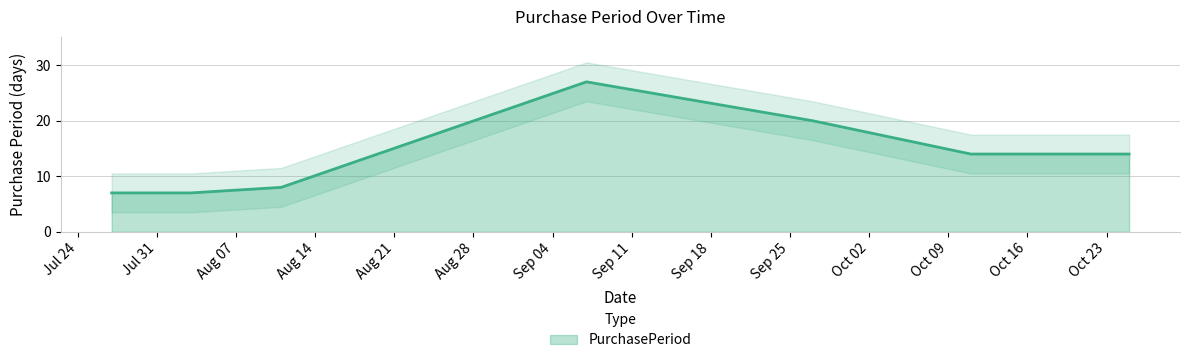

Read the value at 2017-10-11, to the nearest 5.

15